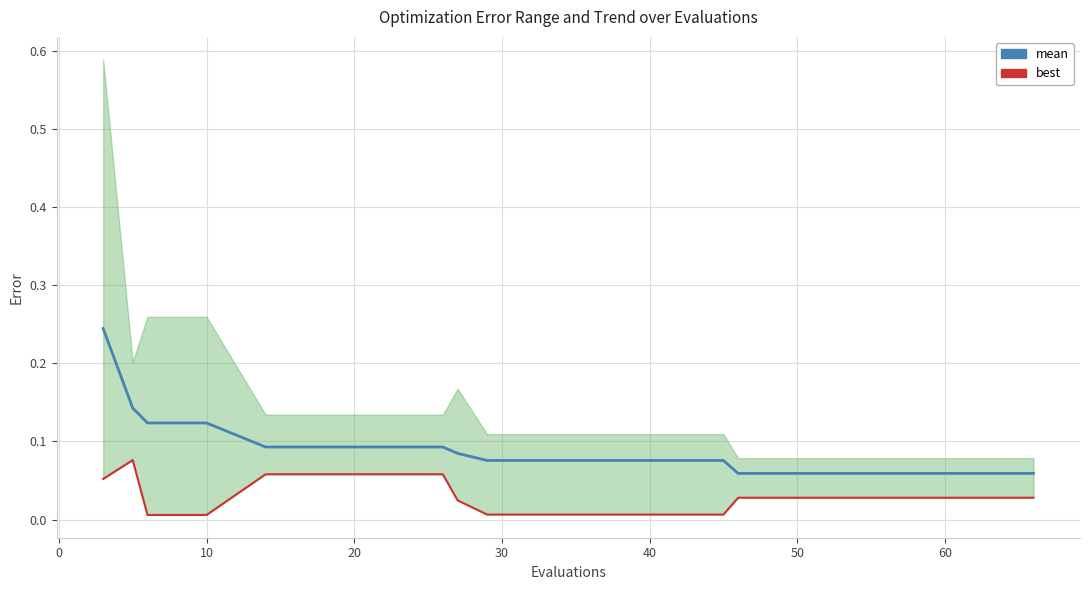

How many lines are shown in the chart?

2